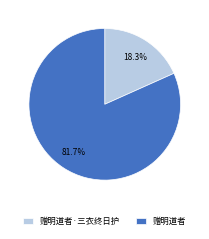

To the nearest percent, what is the average slice percentage?

50%